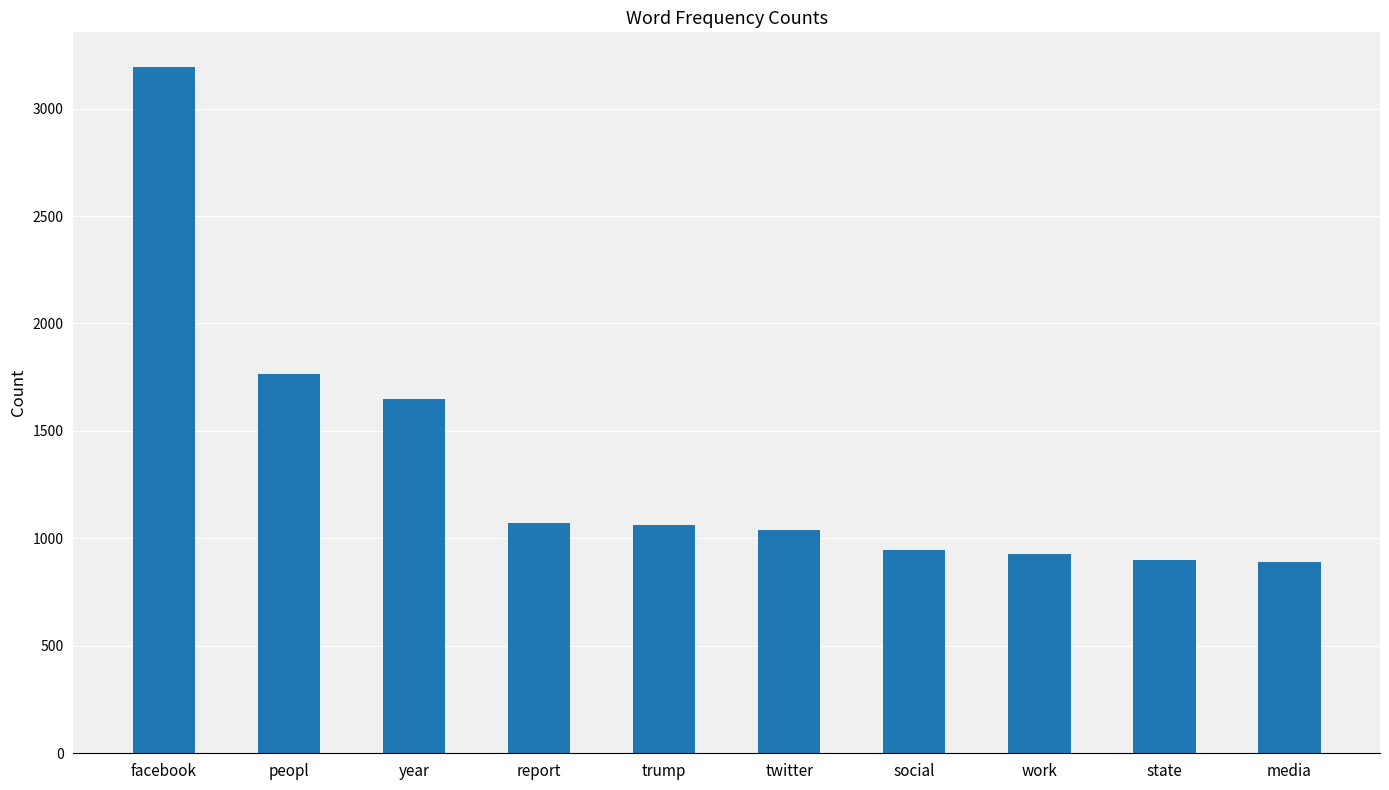

The value at media is 291. True or false?

False